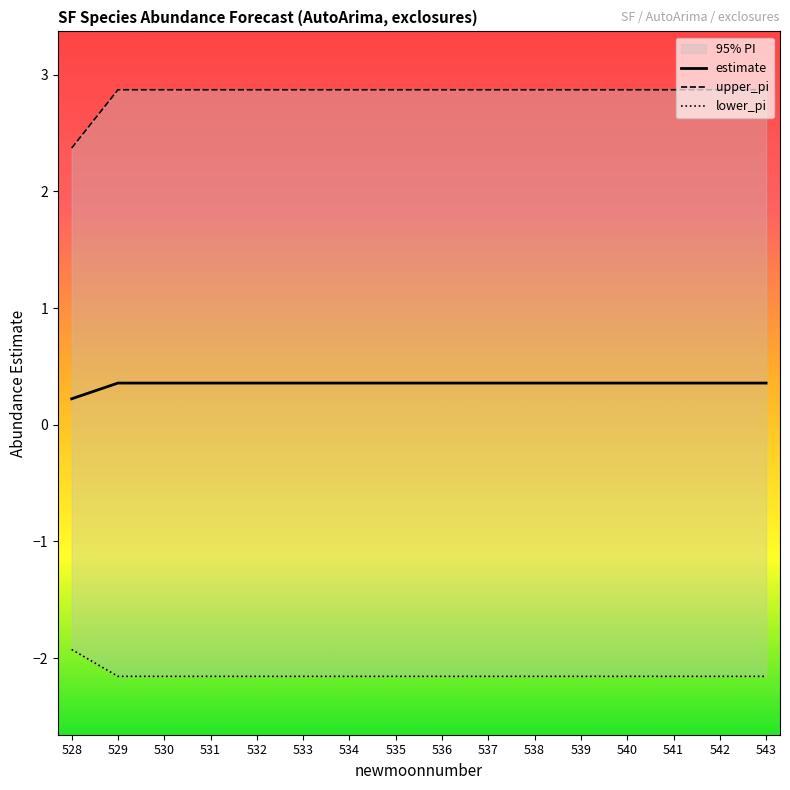

What is the value of the upper_pi point at the 6th from the left?

2.9